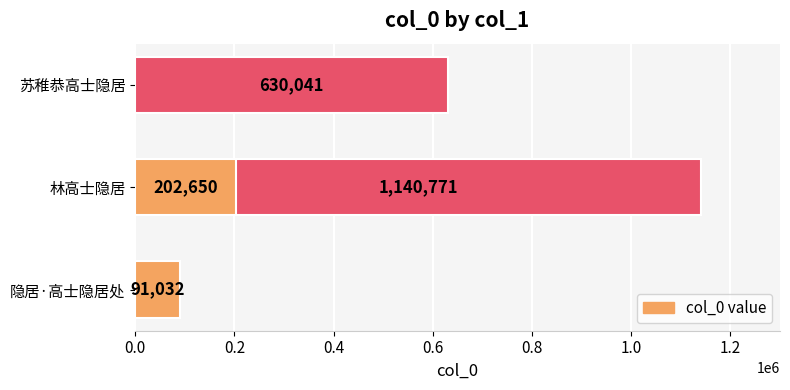

Count the values in the range 202650 to 1140771.

3